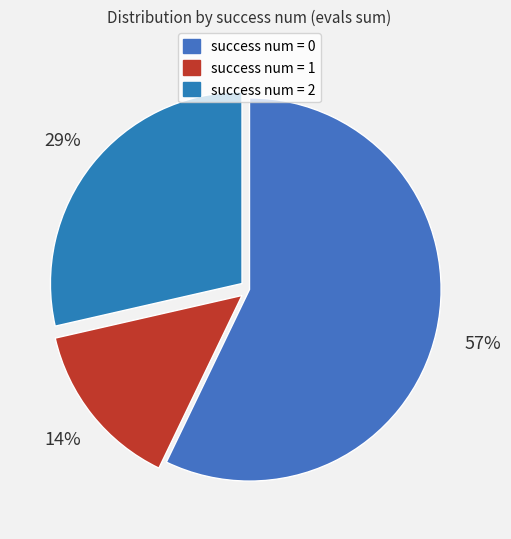

How many slices are in this pie chart?

3